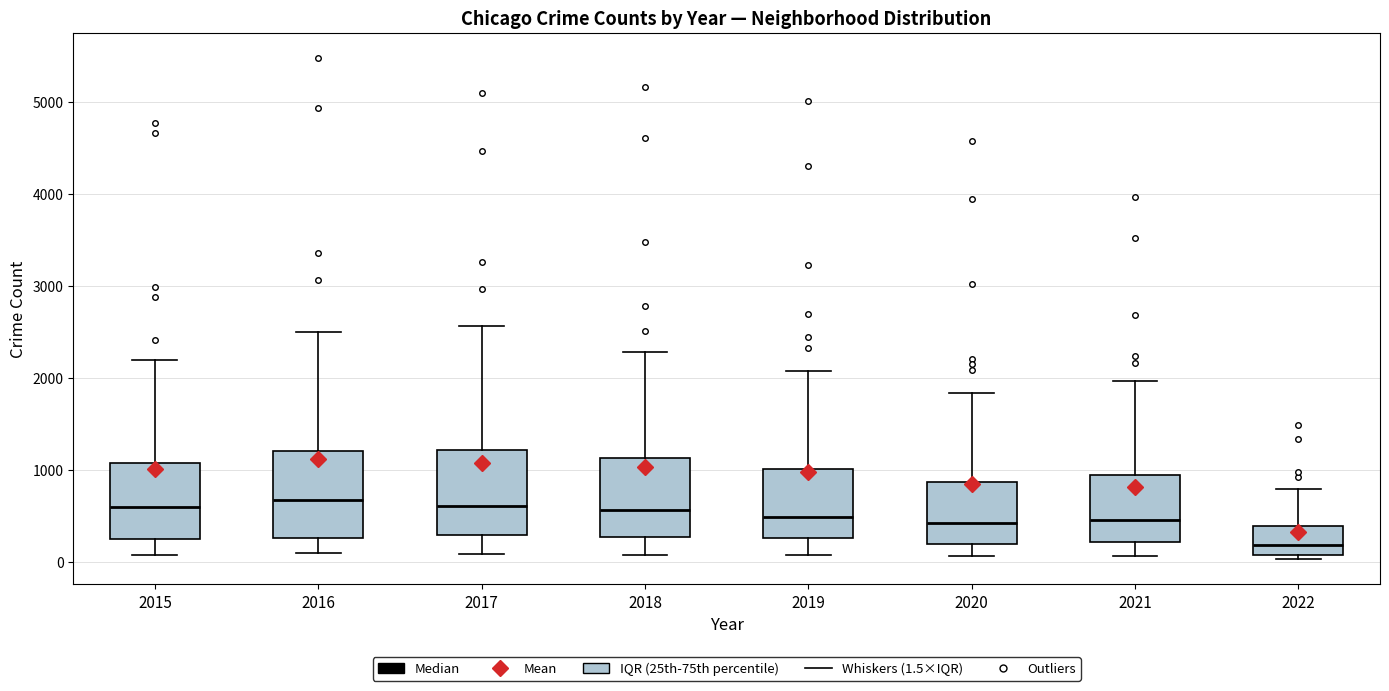

Reading left to right, read every box against the y-axis: the position of its median line, the range the box covers, and the ends of its whiskers. The values are not printed on the chart, so give them approximately, as read against the axis.

2015: median 600, box 300 to 1100, whiskers 100 to 2200
2016: median 700, box 300 to 1200, whiskers 100 to 2500
2017: median 600, box 300 to 1200, whiskers 100 to 2600
2018: median 600, box 300 to 1100, whiskers 100 to 2300
2019: median 500, box 300 to 1000, whiskers 100 to 2100
2020: median 400, box 200 to 900, whiskers 100 to 1800
2021: median 500, box 200 to 1000, whiskers 100 to 2000
2022: median 200, box 100 to 400, whiskers 0 to 800